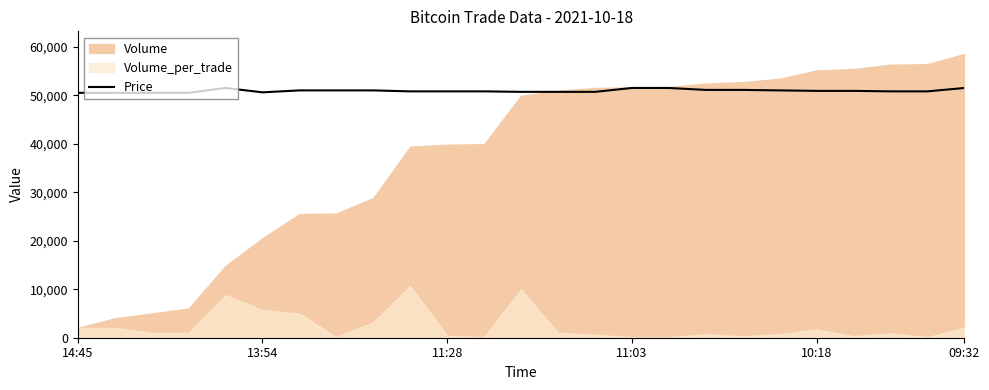

True or false: there are more than 0 points higher than both neighbors.

True